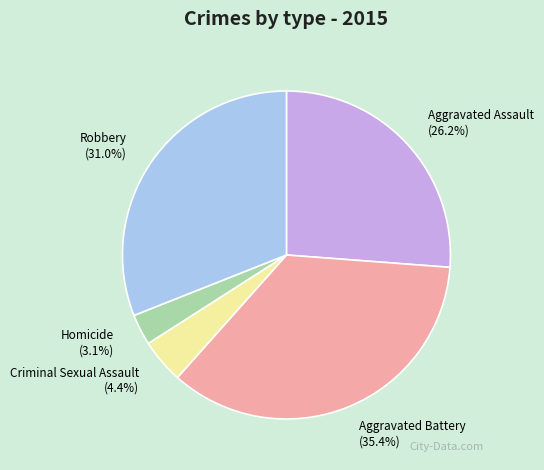

Is there any slice that represents more than half of the pie?

No